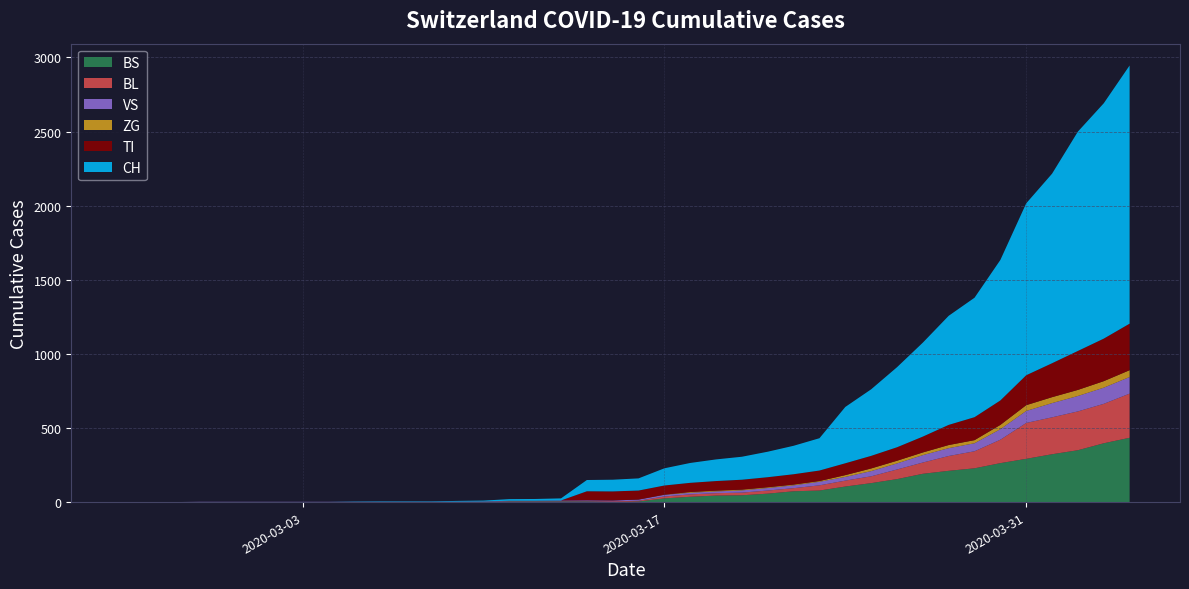

Reading left to right, list all the values displayed in this chart.

CH: 0=0	1=0	2=0	3=0	4=0	5=0	6=0	7=0	8=0	9=2	10=3	11=3	12=3	13=5	14=6	15=11	16=12	17=14	18=76	19=79	20=82	21=116	22=134	23=146	24=155	25=172	26=192	27=218	28=380	29=449	30=540	31=634	32=736	33=806	34=948	35=1160	36=1279	37=1480	38=1588	39=1742
TI: 0=0	1=0	2=0	3=0	4=0	5=0	6=0	7=0	8=0	9=0	10=0	11=0	12=0	13=0	14=0	15=0	16=0	17=0	18=61	19=61	20=61	21=62	22=62	23=65	24=67	25=68	26=70	27=71	28=80	29=85	30=91	31=107	32=136	33=155	34=165	35=202	36=229	37=263	38=287	39=314
ZG: 0=0	1=0	2=0	3=0	4=0	5=0	6=0	7=0	8=0	9=0	10=0	11=0	12=0	13=0	14=0	15=0	16=0	17=0	18=0	19=0	20=0	21=1	22=5	23=5	24=5	25=5	26=5	27=5	28=12	29=18	30=18	31=18	32=21	33=21	34=29	35=39	36=40	37=41	38=44	39=46
VS: 0=0	1=0	2=0	3=2	4=2	5=2	6=2	7=2	8=2	9=2	10=2	11=2	12=2	13=2	14=2	15=3	16=3	17=5	18=6	19=6	20=8	21=11	22=11	23=12	24=15	25=17	26=19	27=24	28=25	29=35	30=41	31=50	32=53	33=54	34=71	35=81	36=96	37=104	38=109	39=112
BL: 0=0	1=0	2=0	3=0	4=0	5=0	6=0	7=0	8=0	9=0	10=0	11=0	12=0	13=1	14=2	15=2	16=2	17=2	18=2	19=5	20=5	21=13	22=16	23=16	24=18	25=21	26=21	27=35	28=40	29=46	30=65	31=76	32=100	33=115	34=158	35=242	36=249	37=262	38=266	39=298
BS: 0=0	1=0	2=0	3=0	4=0	5=0	6=0	7=0	8=0	9=0	10=0	11=0	12=0	13=0	14=0	15=4	16=4	17=4	18=4	19=0	20=4	21=25	22=36	23=44	24=46	25=57	26=73	27=78	28=105	29=128	30=155	31=191	32=211	33=228	34=263	35=292	36=323	37=350	38=397	39=434